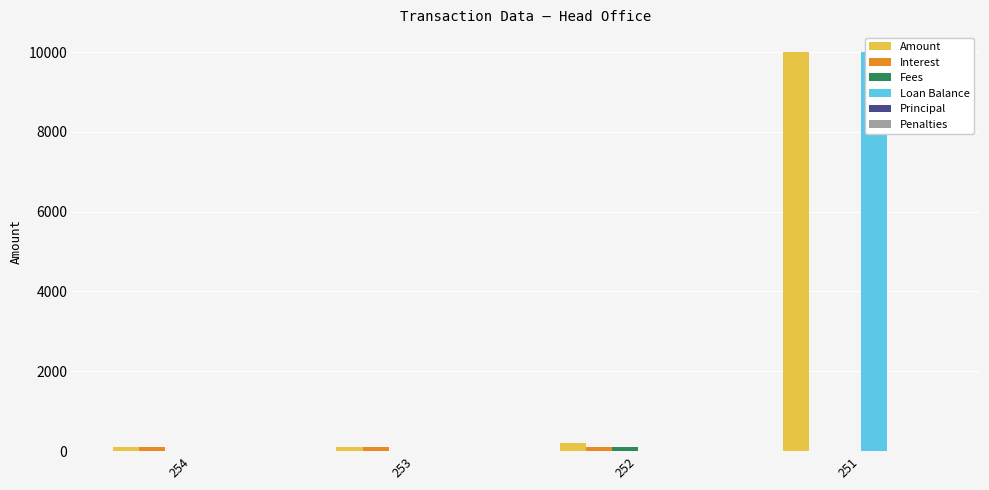

Which series has the largest range (max minus min)?

Loan Balance